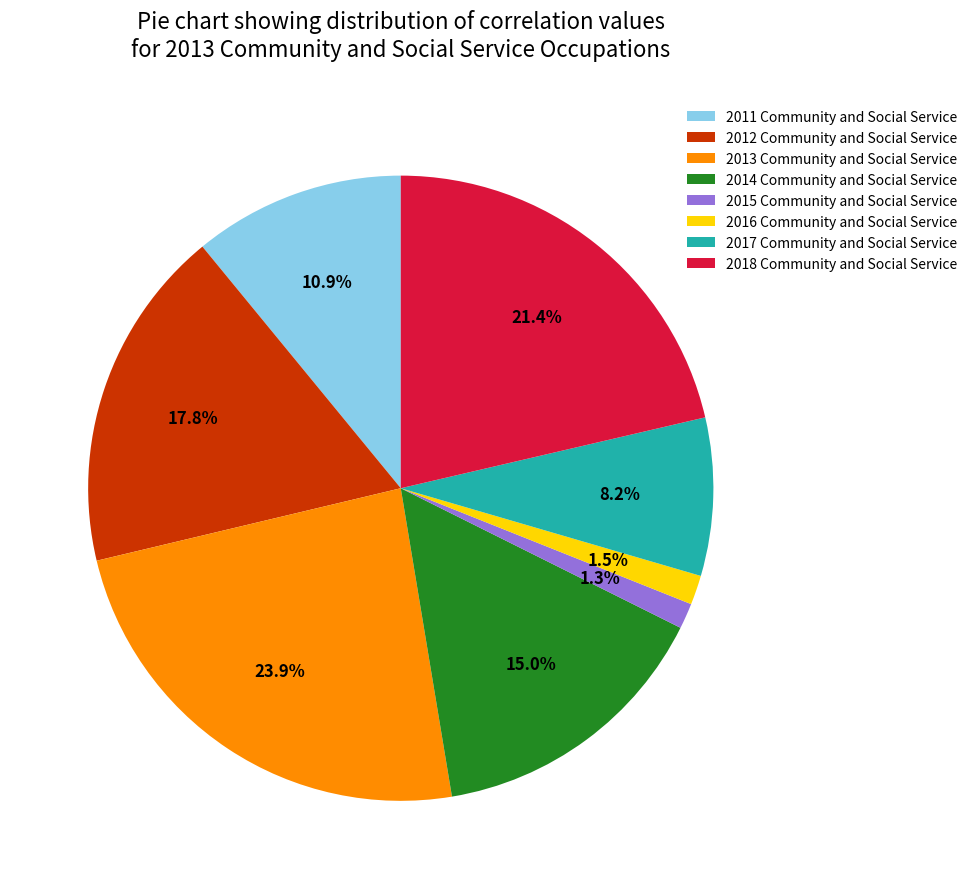

To the nearest percent, what portion does 2015 Community and Social Service represent?

1%